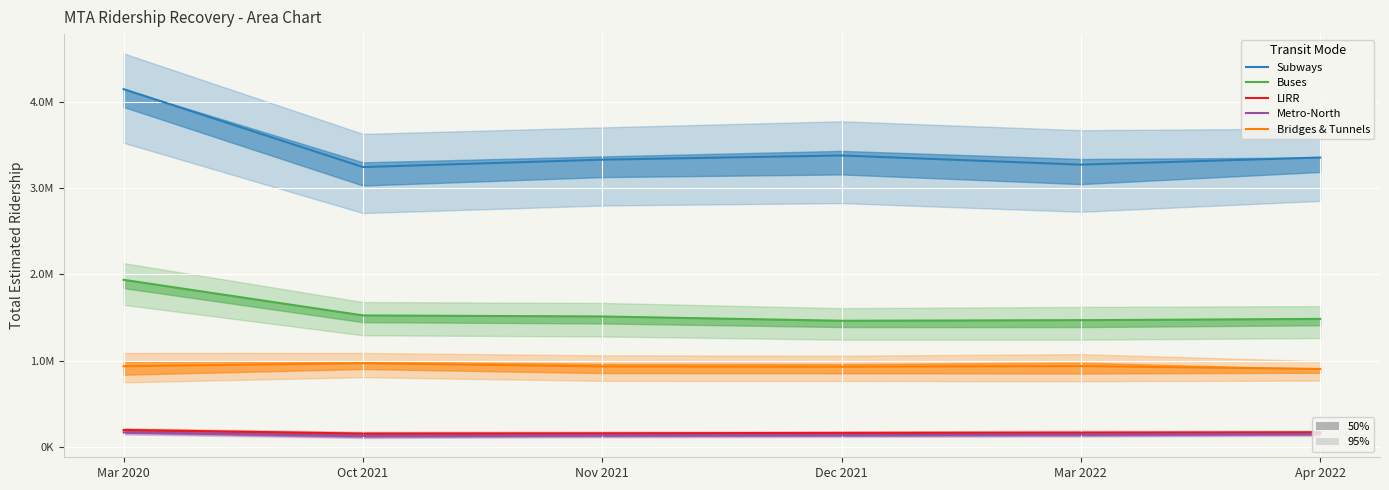

Reading left to right, extract all data points from this chart.

Subways: Mar 2020=4149505.0	Oct 2021=3245663.5	Nov 2021=3331400.5	Dec 2021=3380034.5	Mar 2022=3273764.5	Apr 2022=3356454.0
Buses: Mar 2020=1938424.0	Oct 2021=1525355.5	Nov 2021=1512775.5	Dec 2021=1463384.0	Mar 2022=1469809.5	Apr 2022=1484961.0
LIRR: Mar 2020=197178.0	Oct 2021=154823.0	Nov 2021=157782.5	Dec 2021=163163.0	Mar 2022=165322.0	Apr 2022=170140.0
Metro-North: Mar 2020=169547.0	Oct 2021=126788.5	Nov 2021=134094.5	Dec 2021=136126.0	Mar 2022=143865.5	Apr 2022=150671.0
Bridges & Tunnels: Mar 2020=936064.0	Oct 2021=971076.0	Nov 2021=933618.5	Dec 2021=930722.0	Mar 2022=937497.0	Apr 2022=904813.0